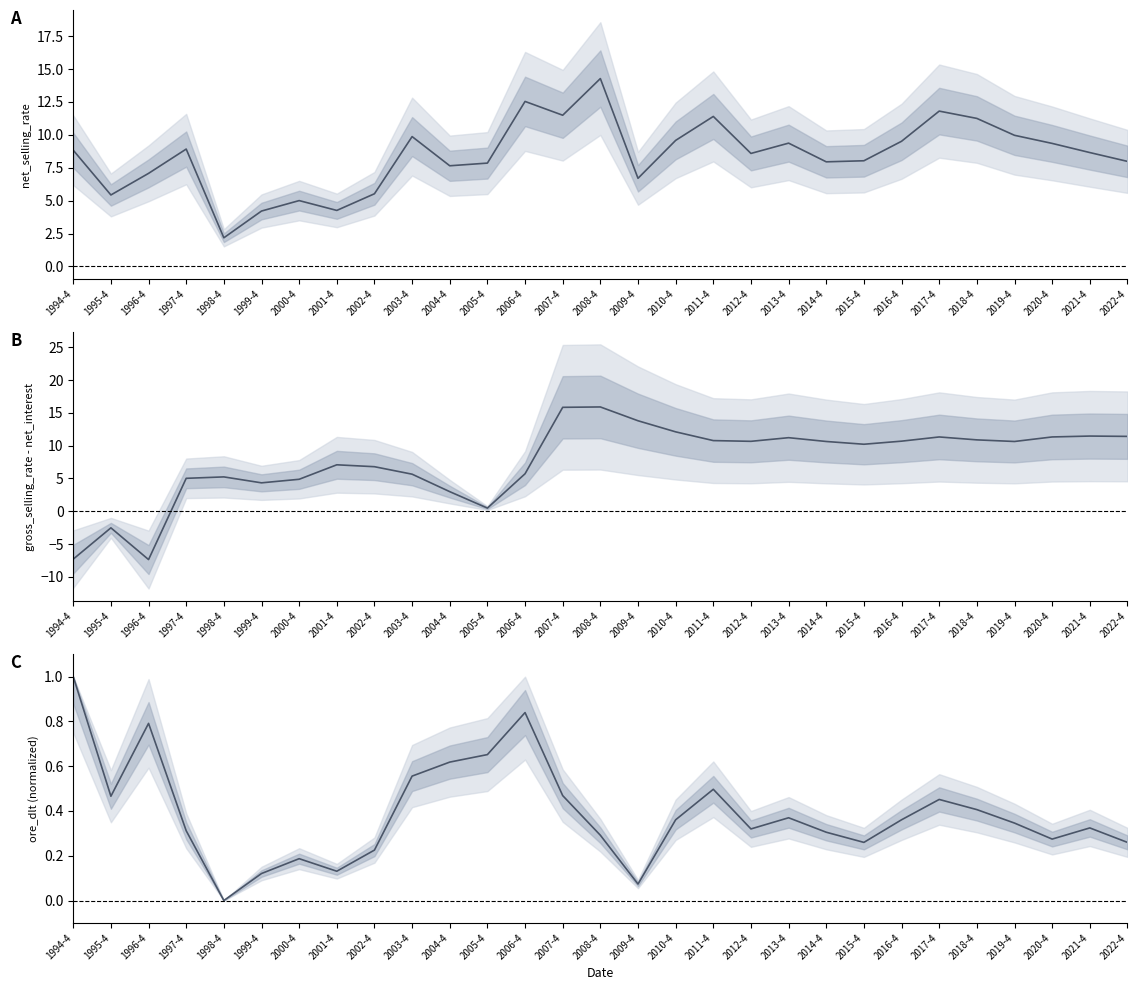

Is the value of gross - net_interest at 2020-4 greater than the value of net_selling_rate line at 2013-4?

Yes